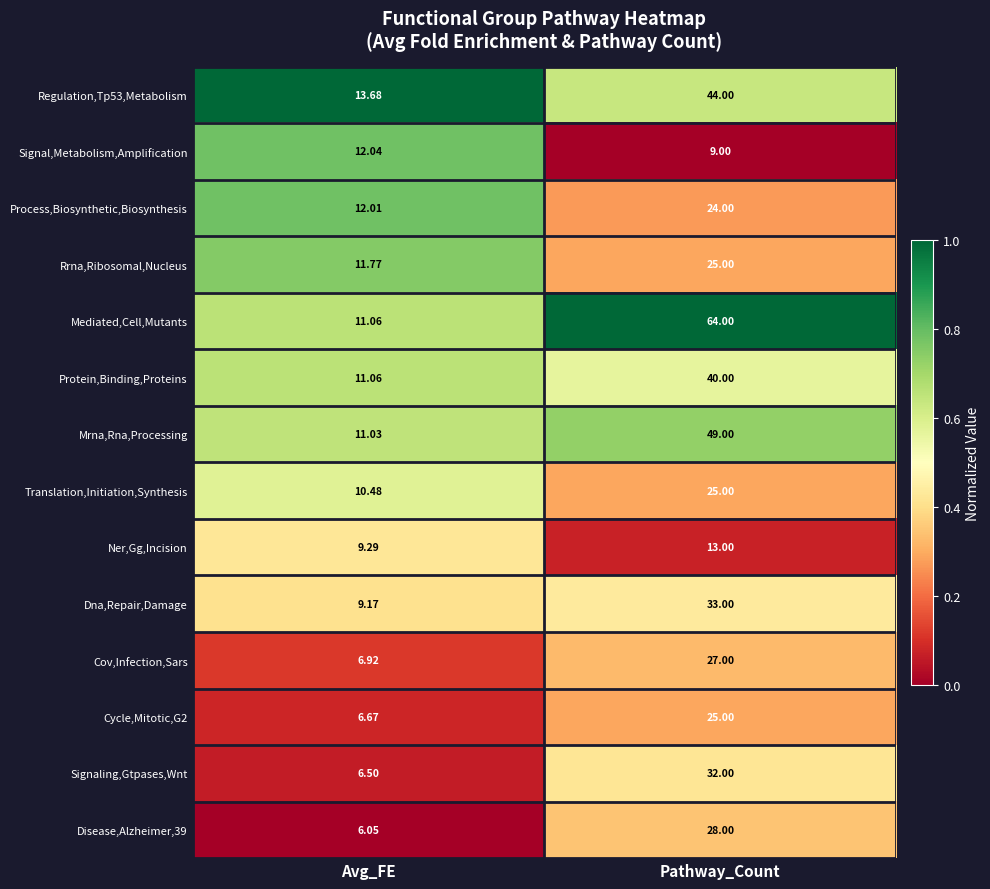

What is the total value across all series at Pathway_Count?

438.0